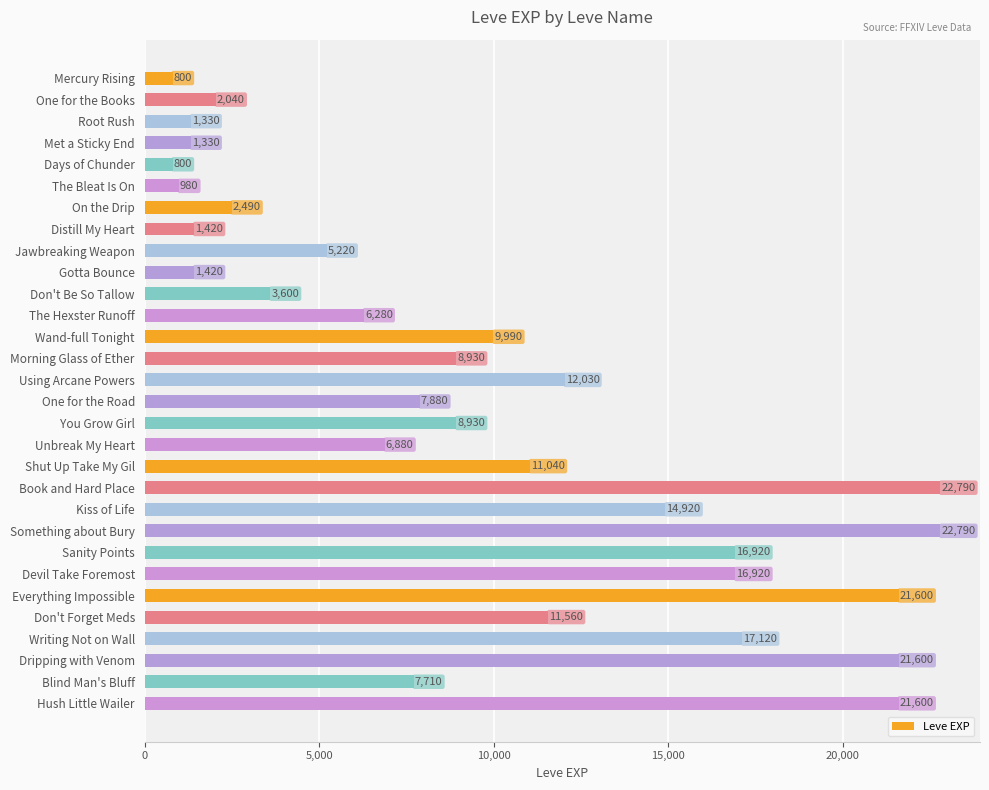

How many series are shown in this chart?

1